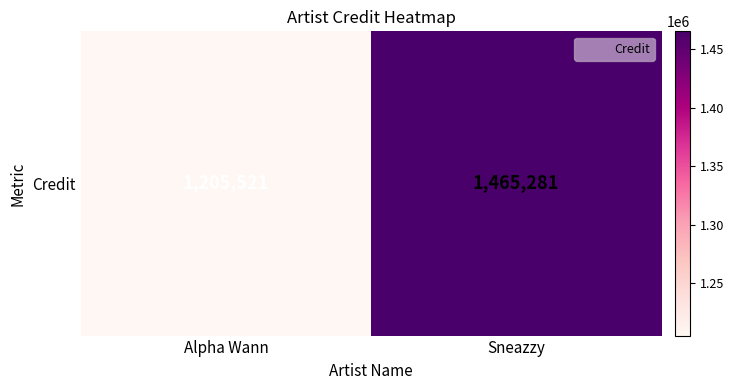

Reading left to right, transcribe all the data shown in this chart.

1205521	1465281